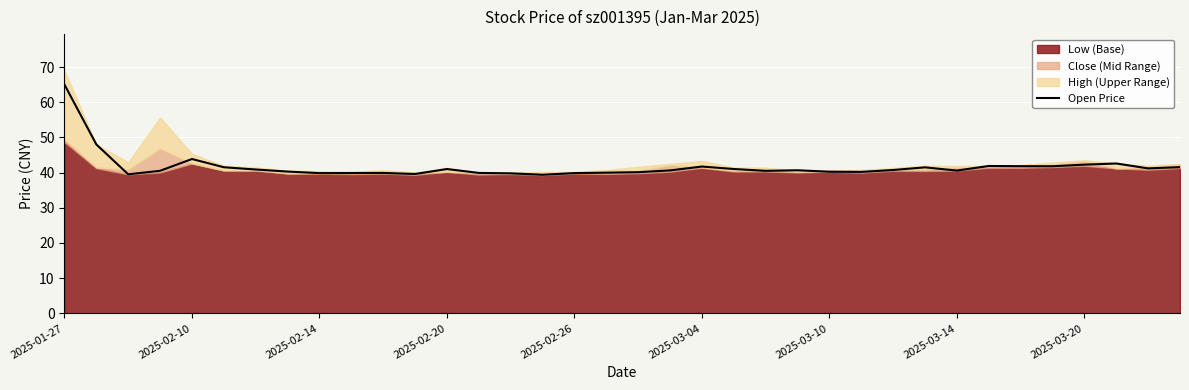

What is the lowest value of the Open Price series?

39.4